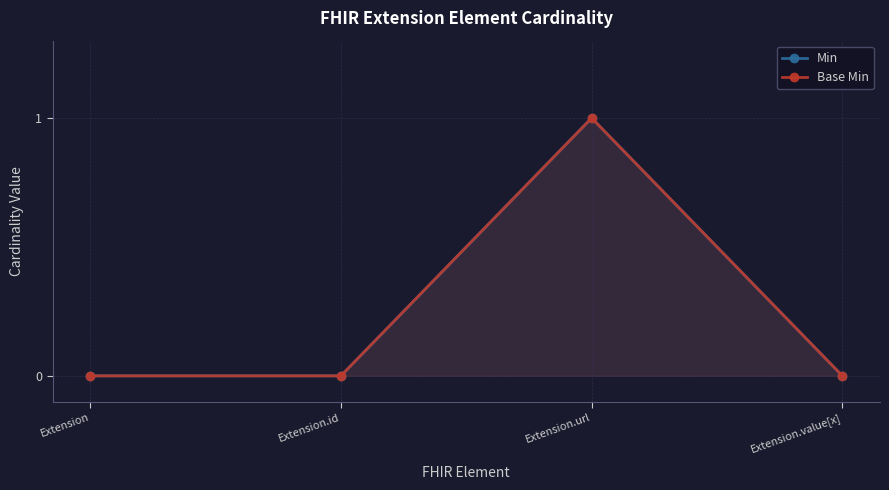

Count the number of data series in this chart.

2